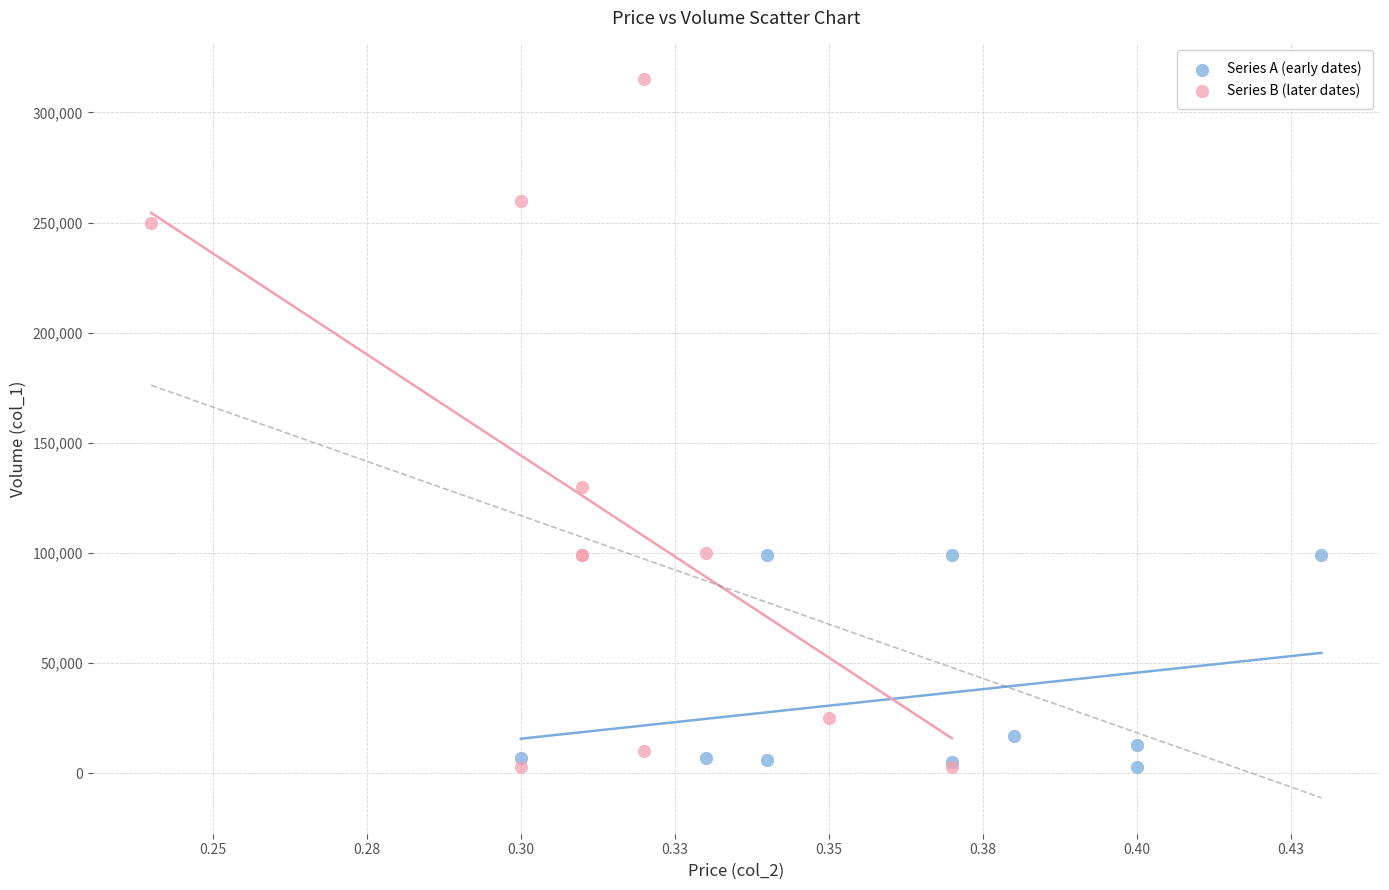

Which series has the widest spread of Y values?

Series B (later dates)